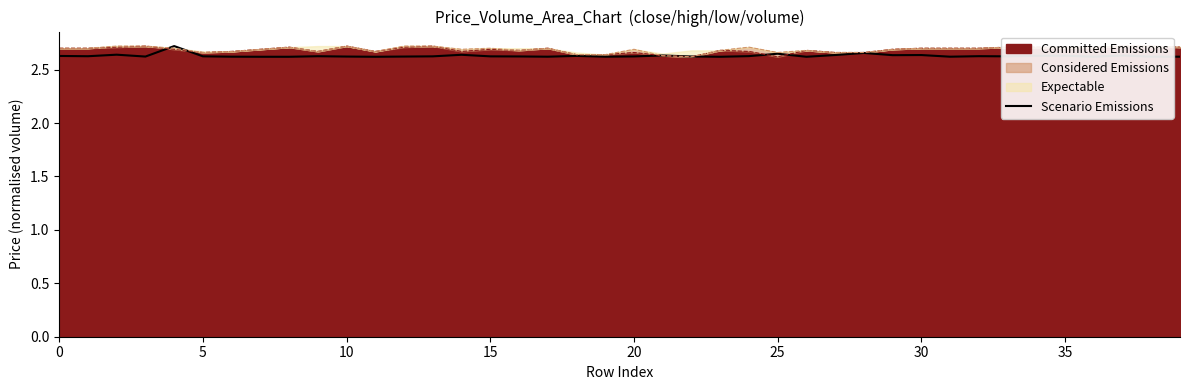

What is the label of the 3rd point from the right?

37